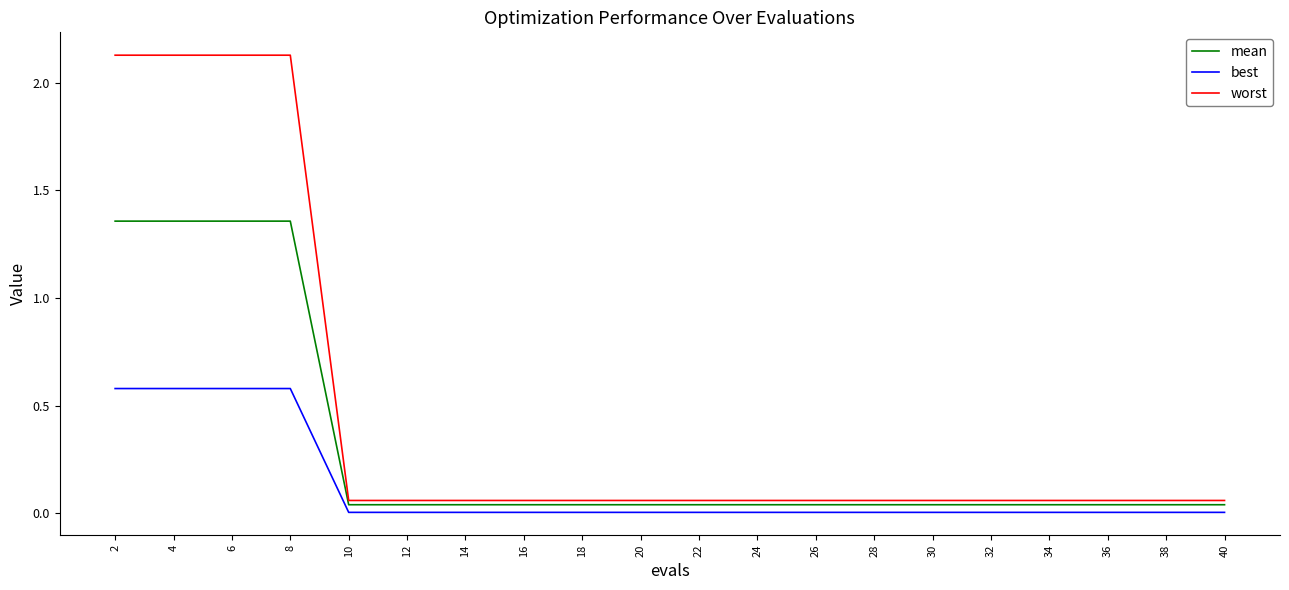

Is it true that mean equals 0.0 at 16?

True